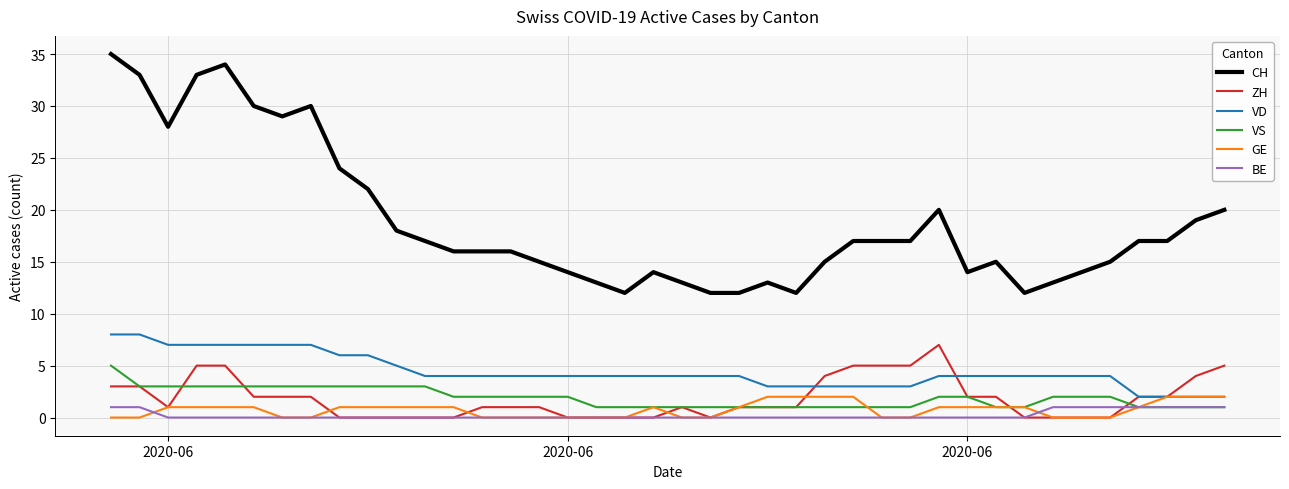

How many lines are shown in the chart?

6